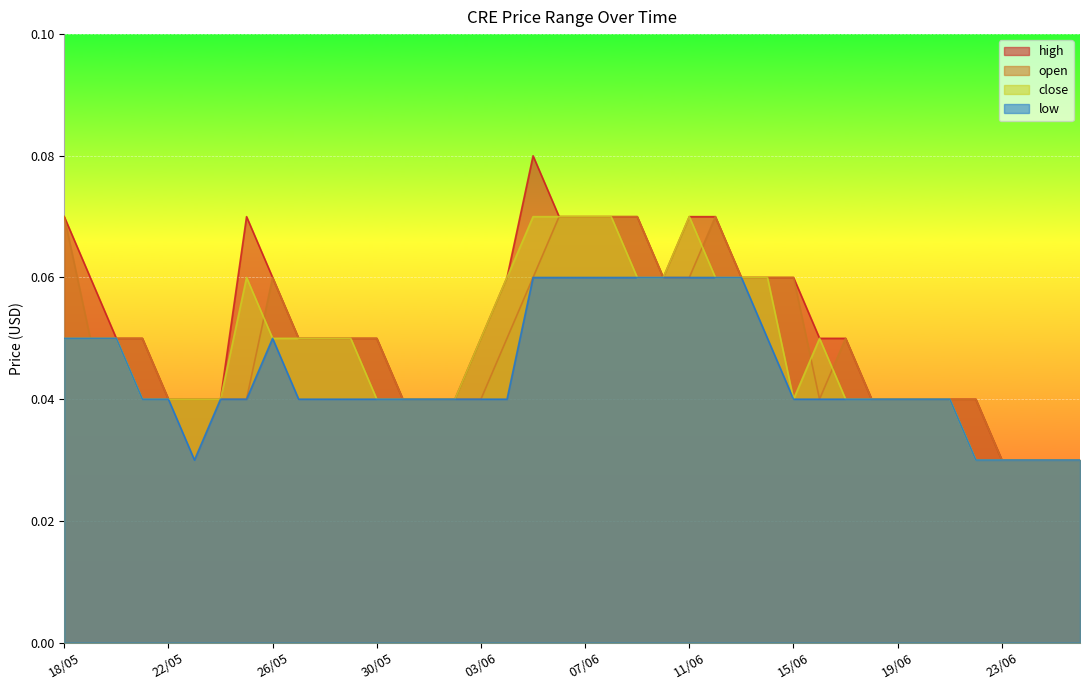

Which series changed the most between 29/05 and 11/06?

high